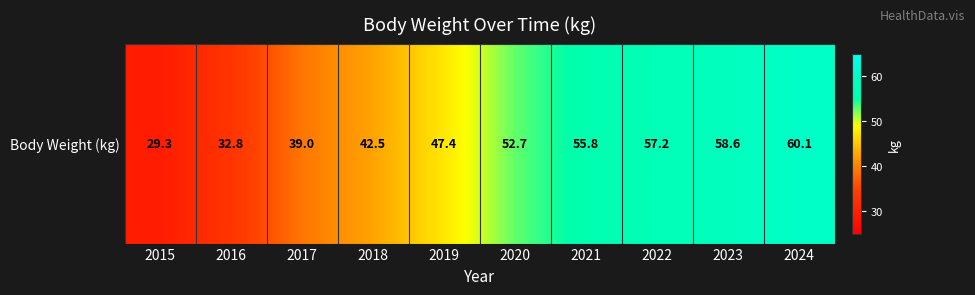

The value at 2024 is 86.5. True or false?

False